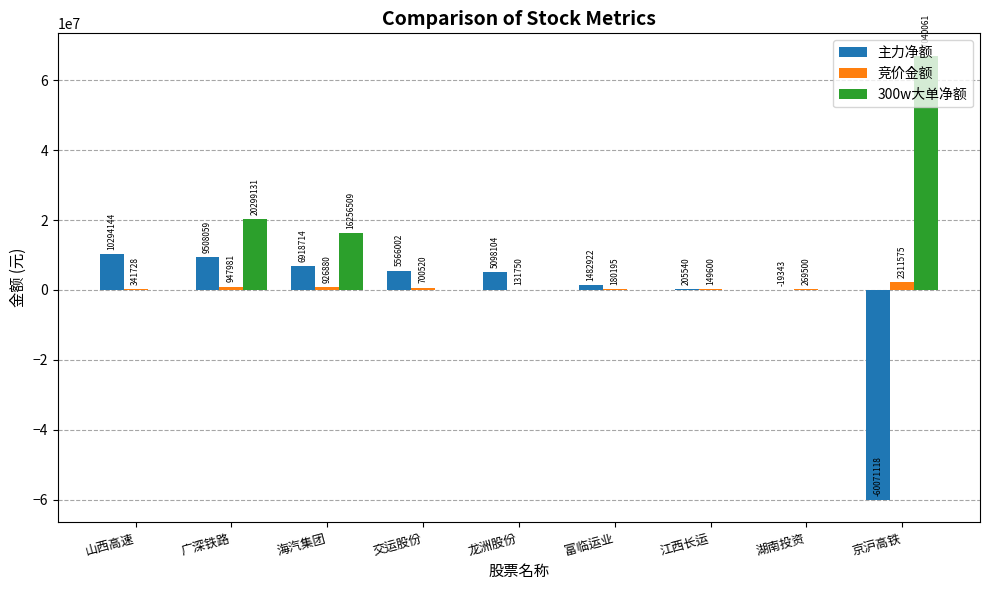

Between 广深铁路 and 京沪高铁, which series saw the biggest shift?

主力净额